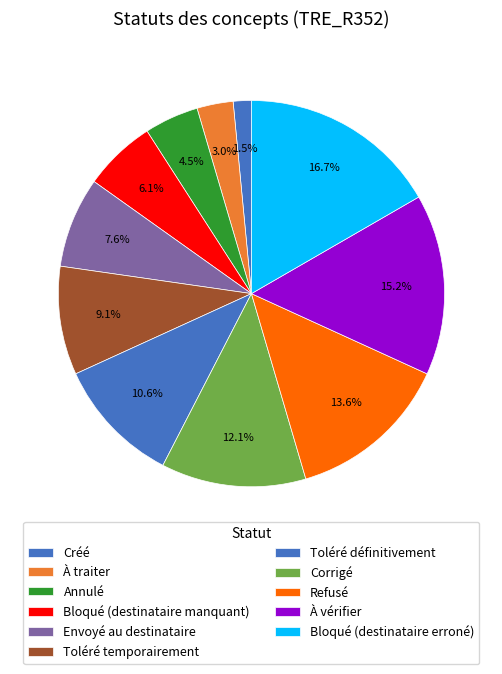

Count the number of slices in the pie.

11